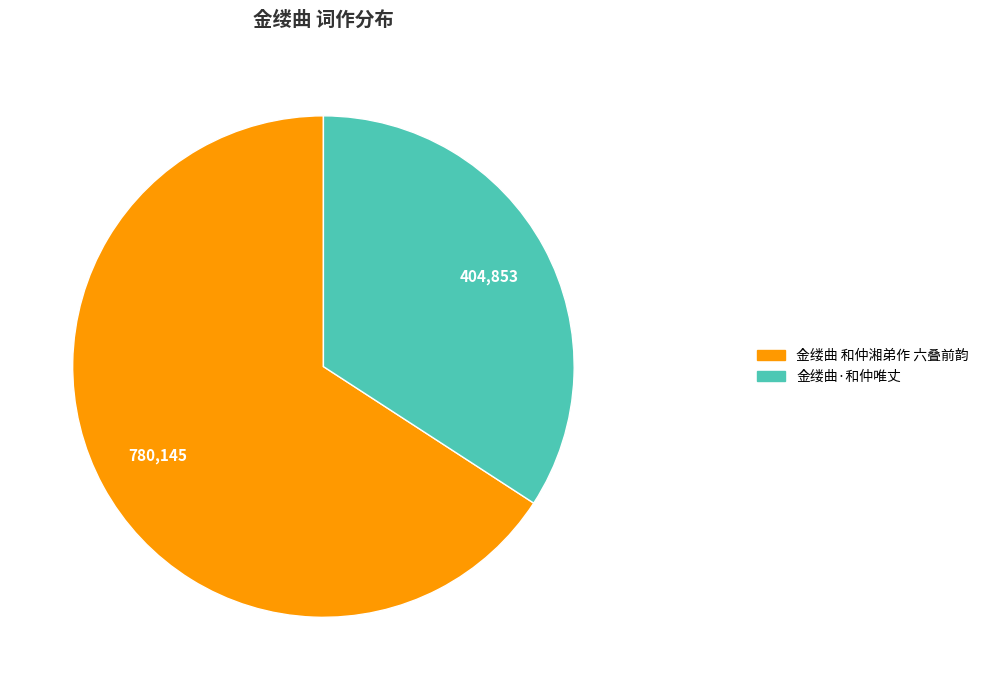

The 金缕曲 和仲湘弟作 六叠前韵 slice represents 72% of the pie. True or false?

False